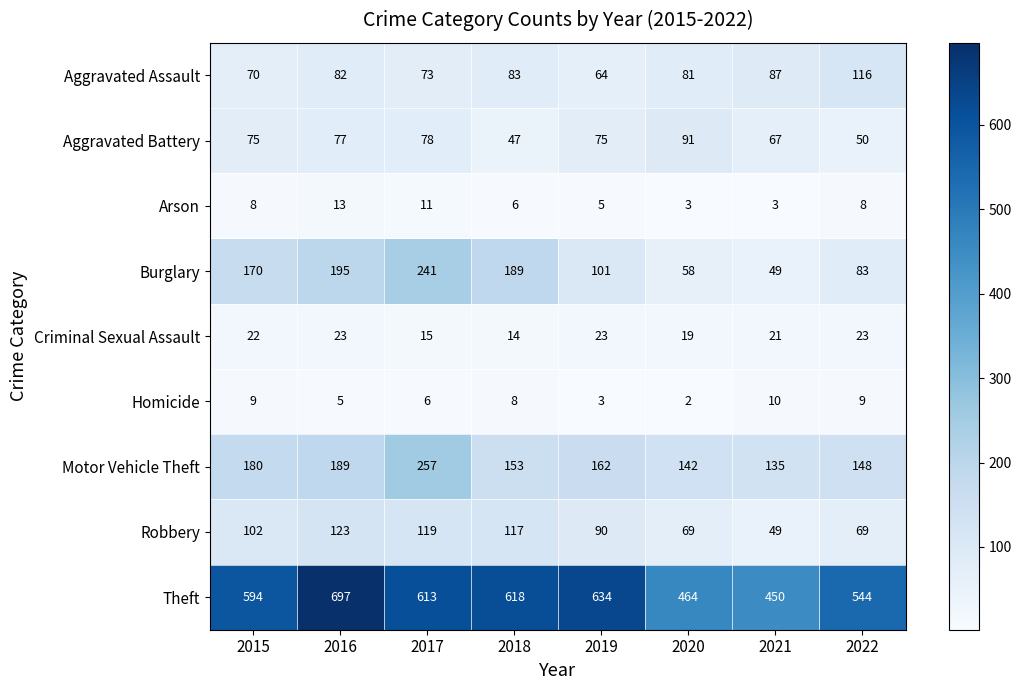

Which label corresponds to the largest value in the chart?

2016